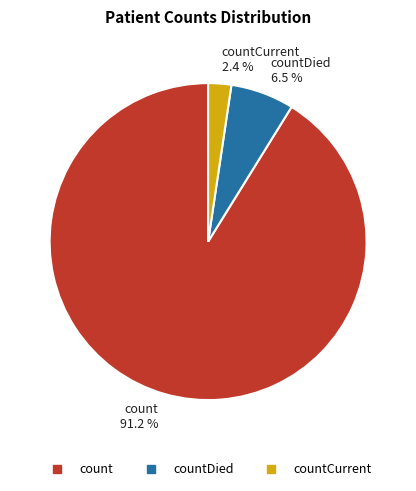

Does any single category account for the majority?

Yes